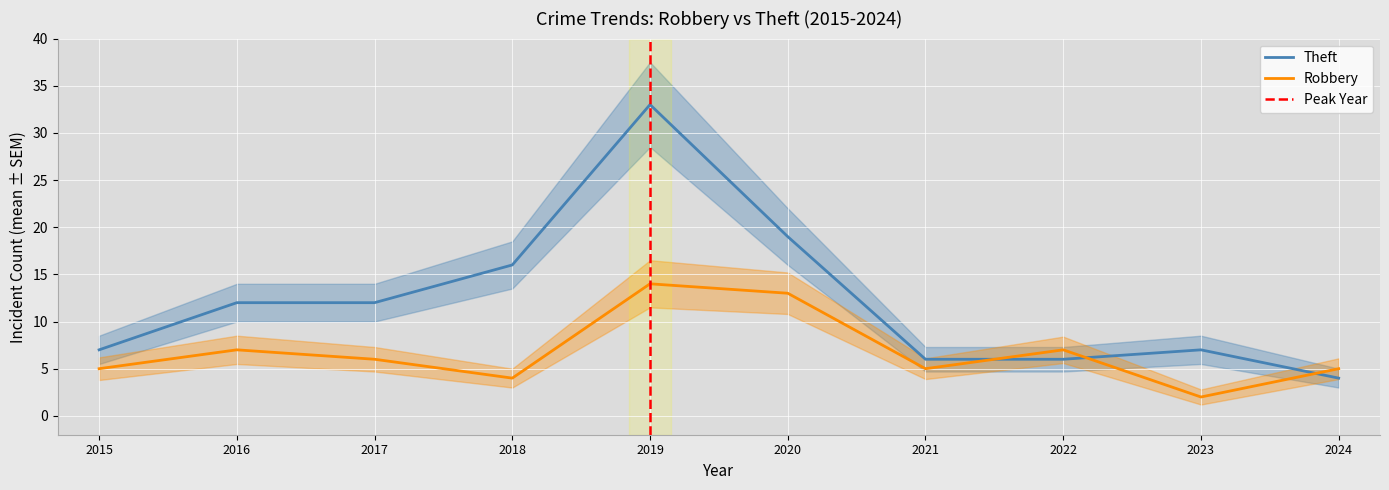

List the series in order of their overall mean, lowest first.

Robbery, Theft